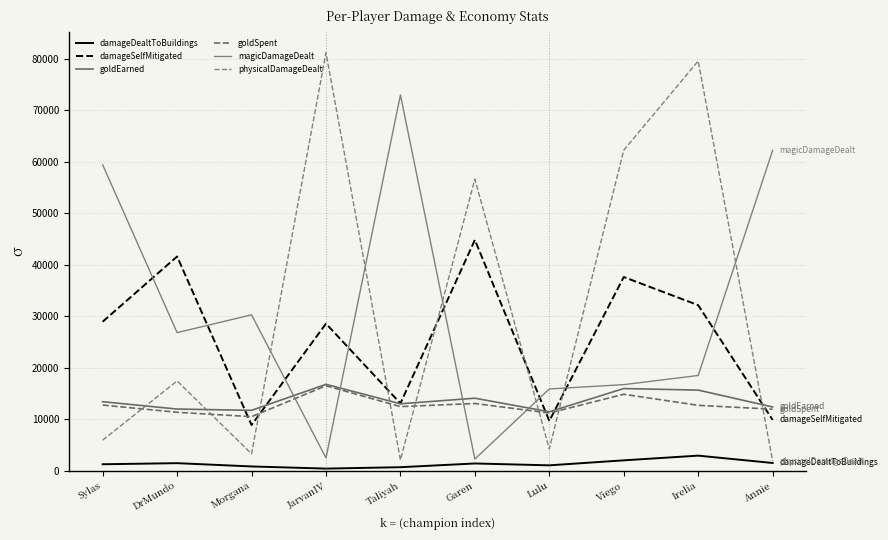

Which series has the largest range (max minus min)?

physicalDamageDealt